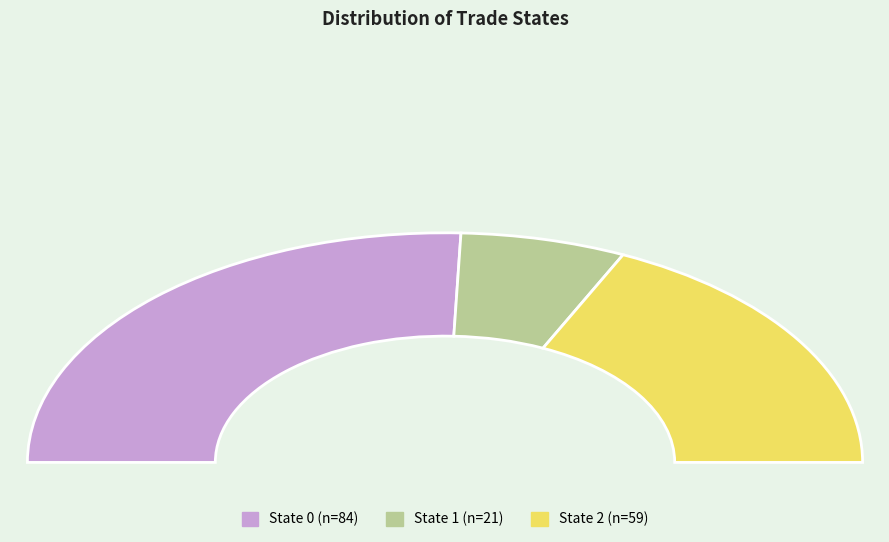

What percentage is the 2 slice, to the nearest percent?

36%